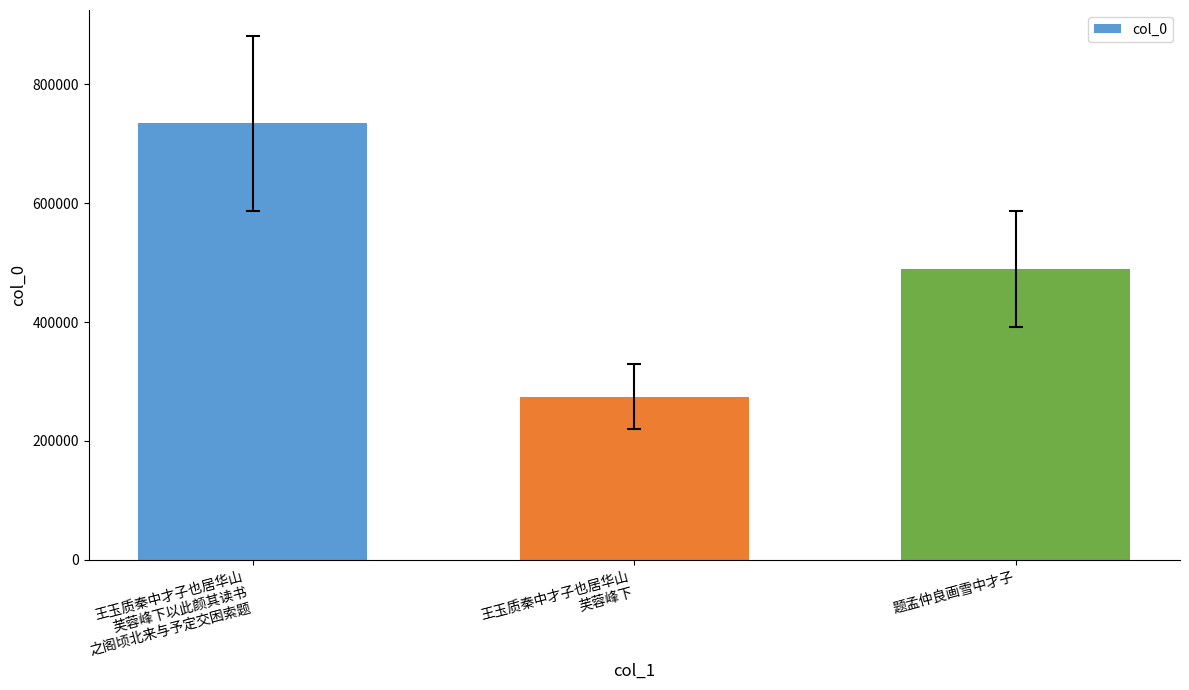

What position from the right is 王玉质秦中才子也居华山
芙蓉峰下?

2